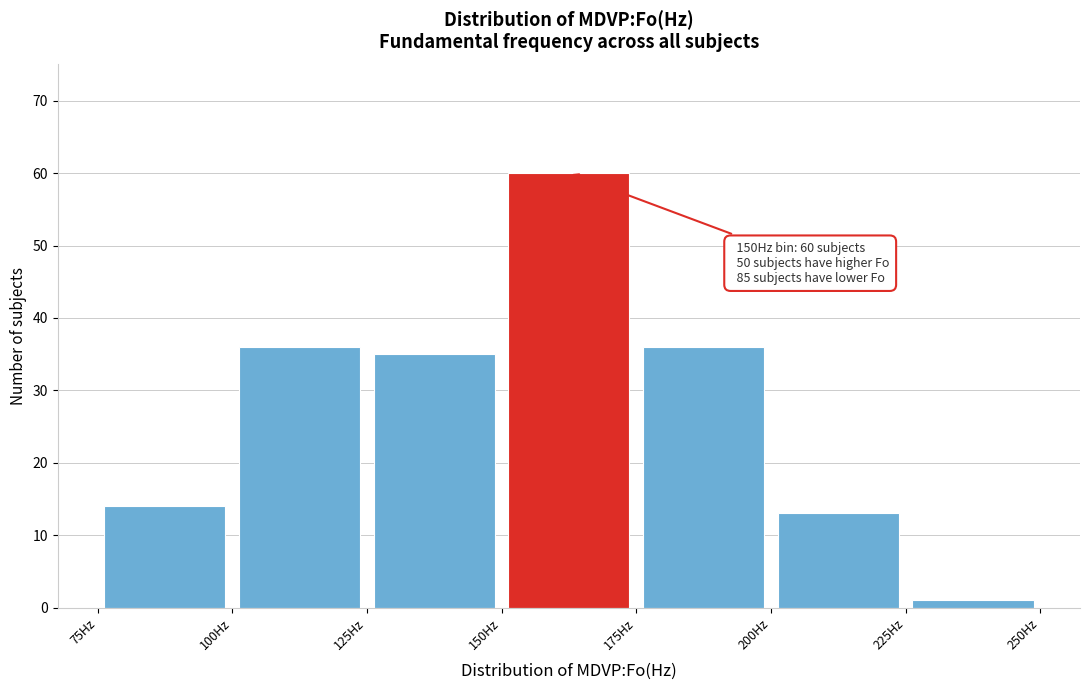

Which range on the x-axis has the tallest bar?

150 to 175